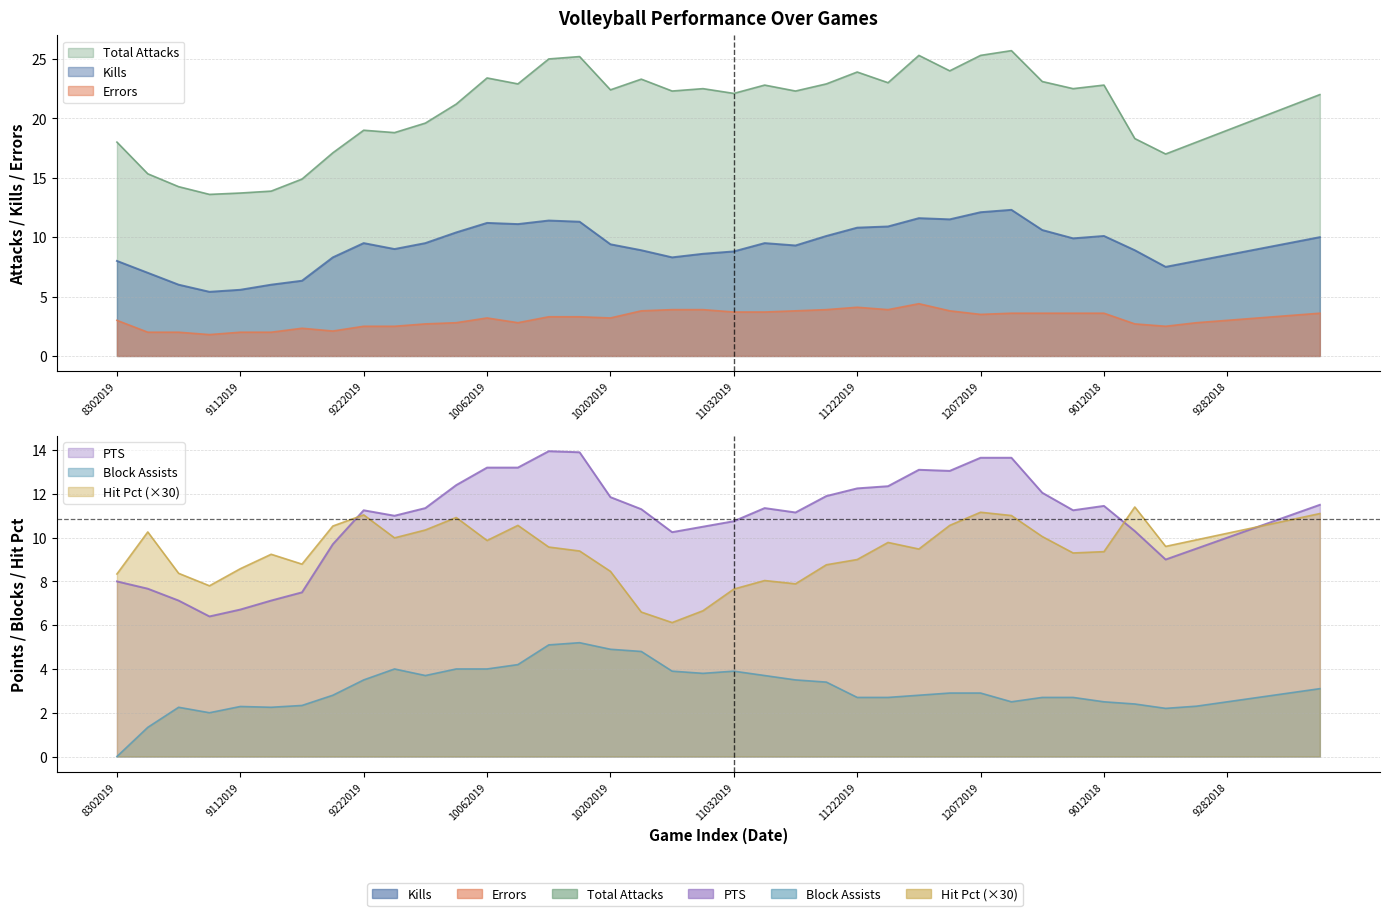

What is the difference between the second highest and second lowest values in the Total Attacks series?

11.6